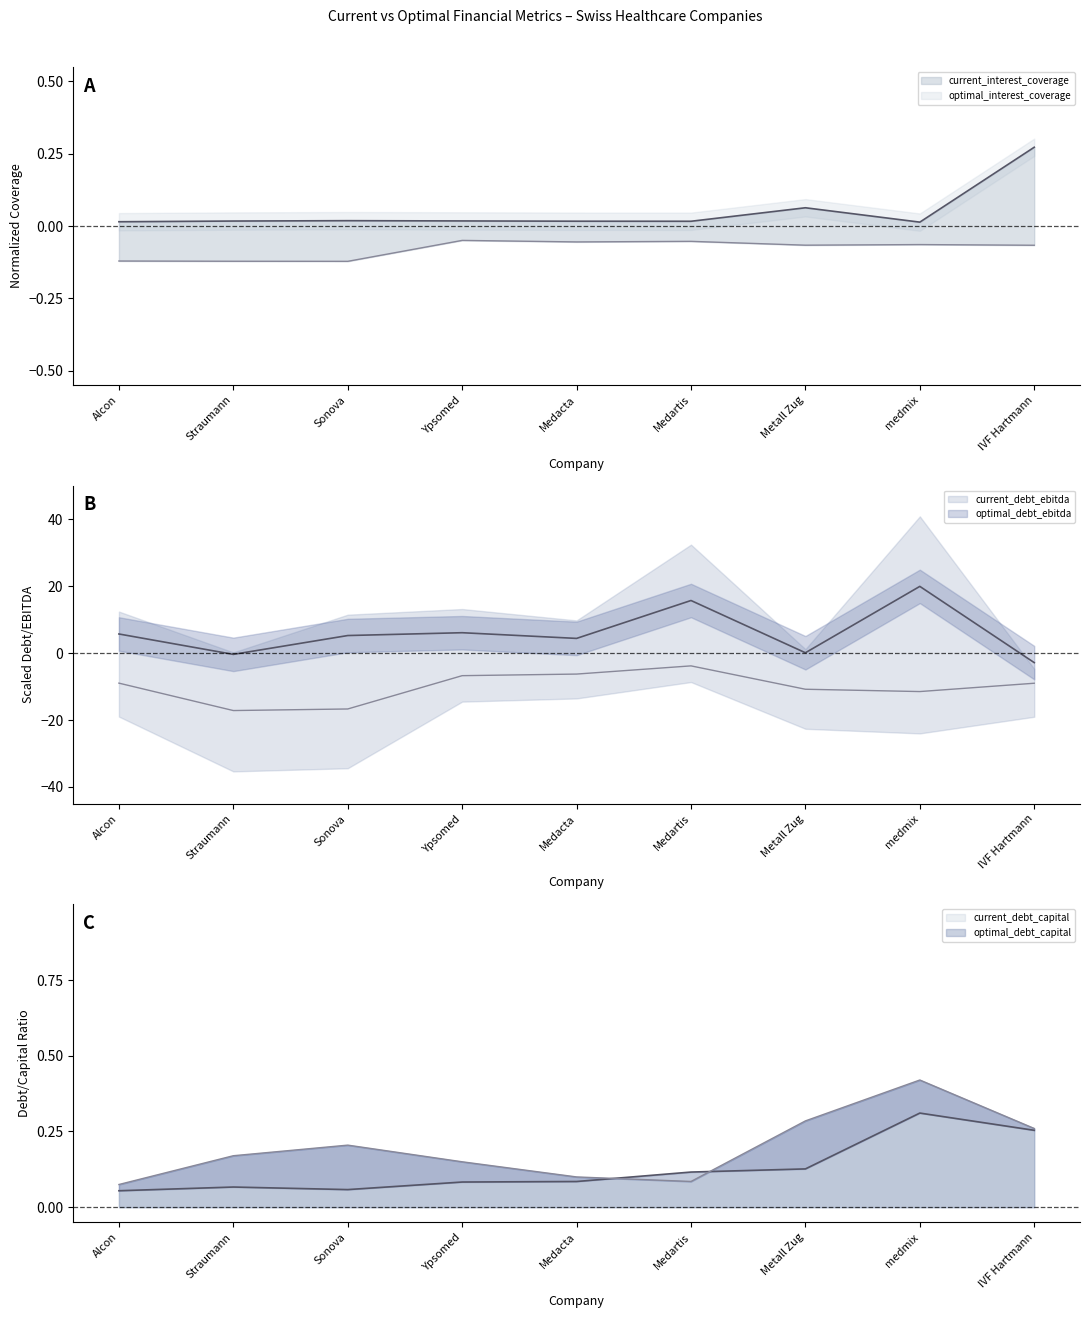

What value does the current_interest_coverage series have at Metall Zug?

0.1